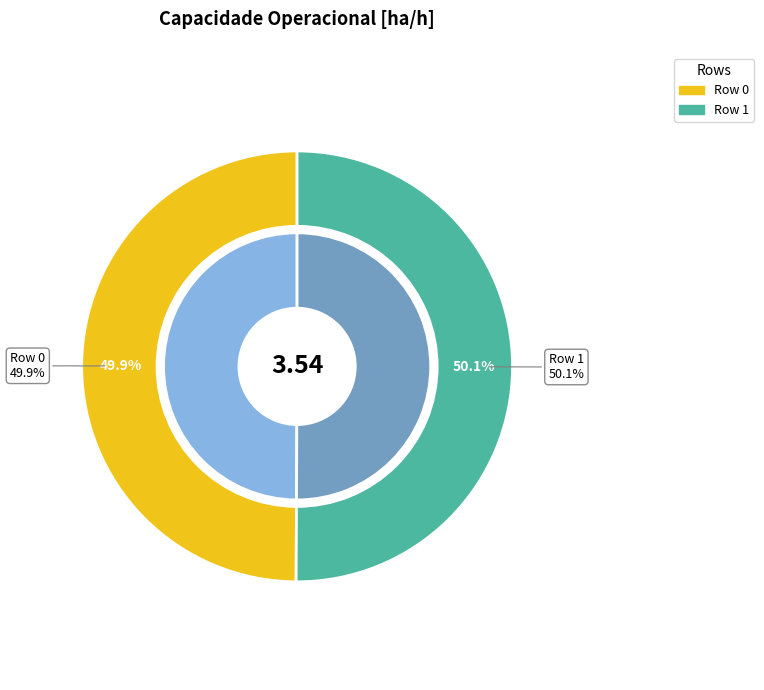

Is Row 1 the majority of the pie?

Yes